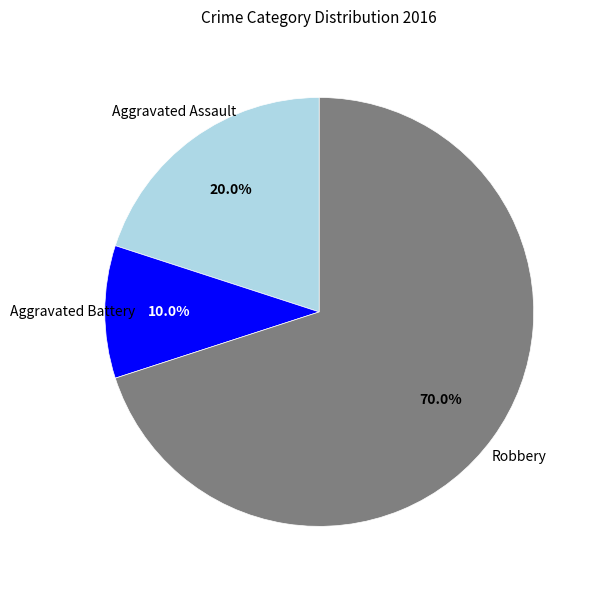

Which has a higher value, Robbery or Aggravated Battery?

Robbery